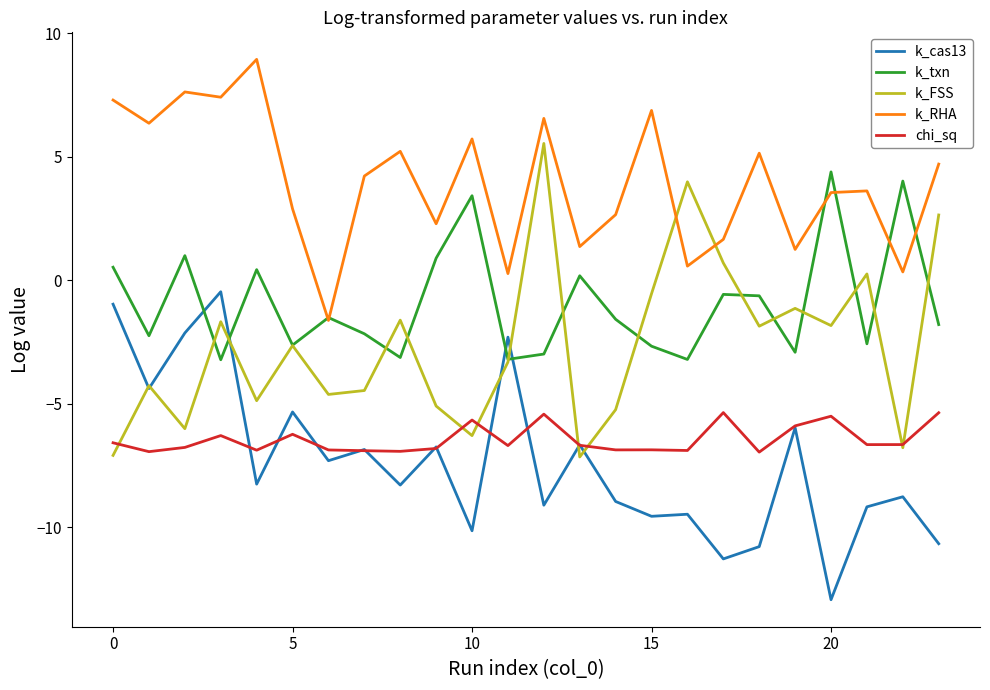

True or false: k_FSS has more than 1 points higher than both neighbors.

True